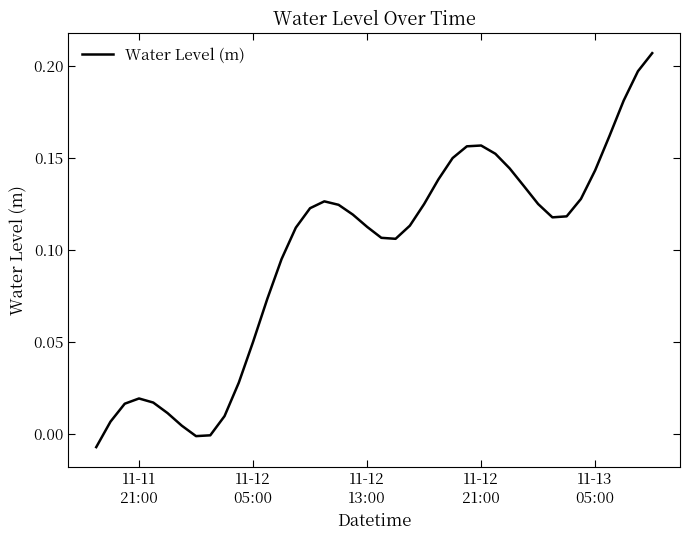

How many points are lower than both their immediate neighbors (excluding endpoints)?

3